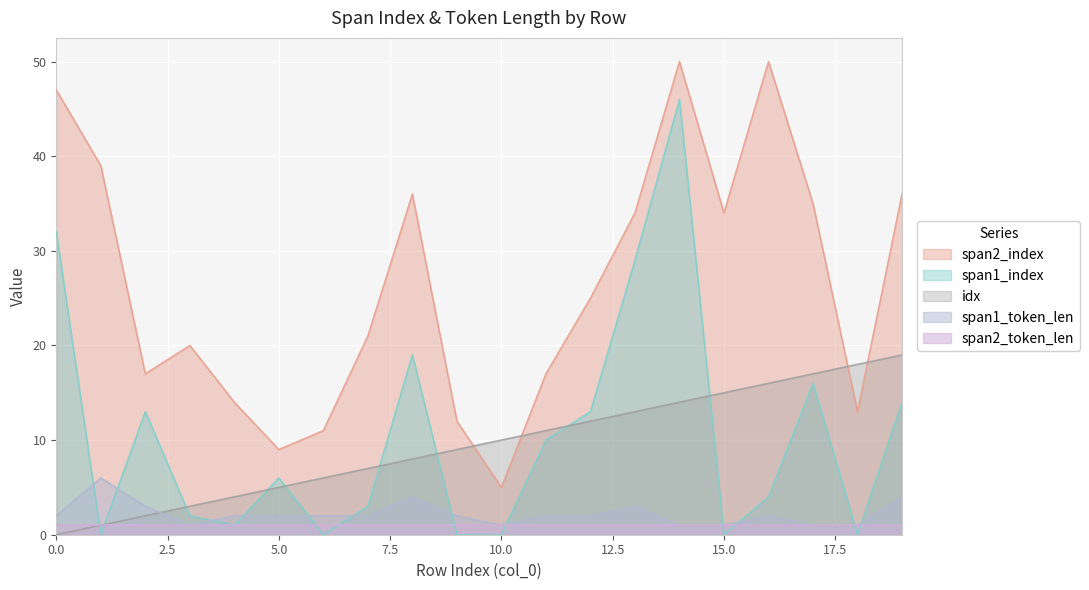

How many intersections are there between span1_token_len and idx?

1